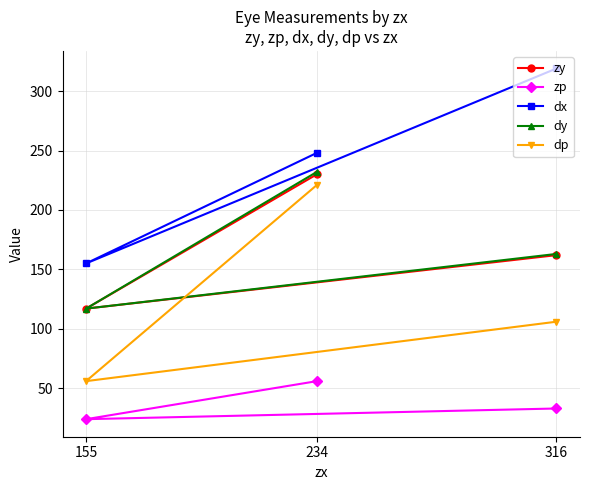

The value of dp at 234 is 130. True or false?

False